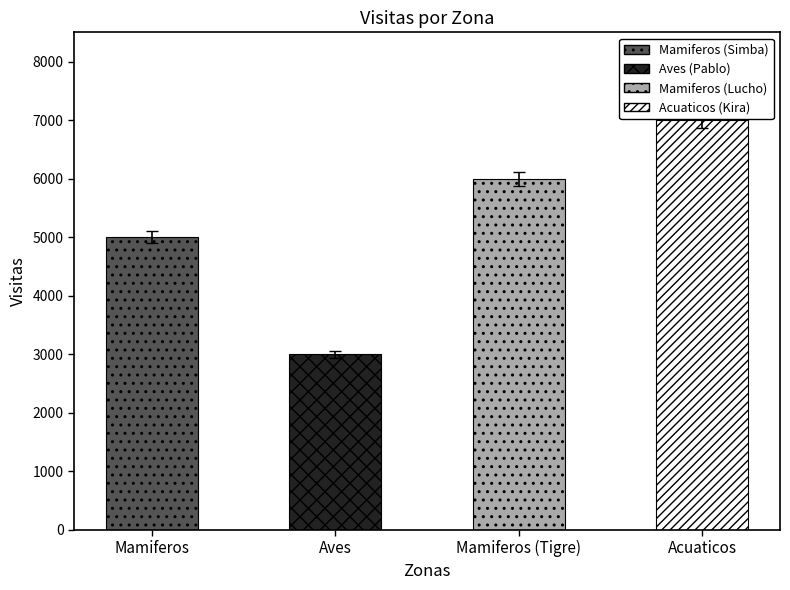

Approximately how many times larger is the value at Acuaticos compared to Aves?

2.3